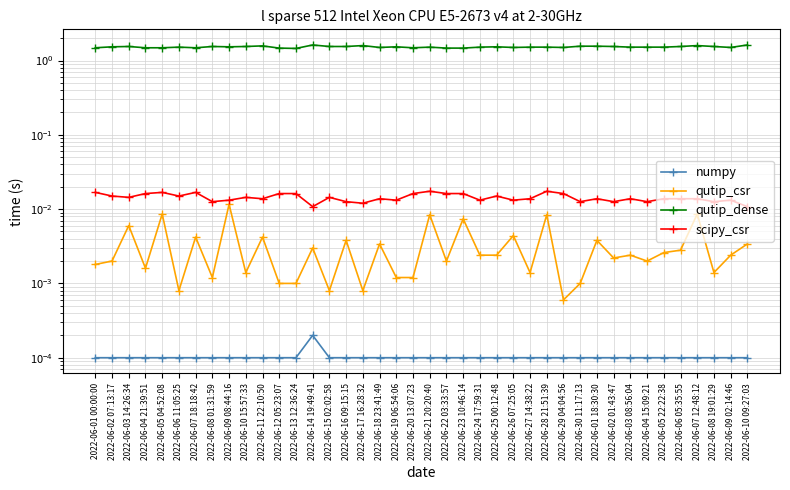

Is it true that numpy equals 0.0 at 2022-06-30 11:17:13?

True